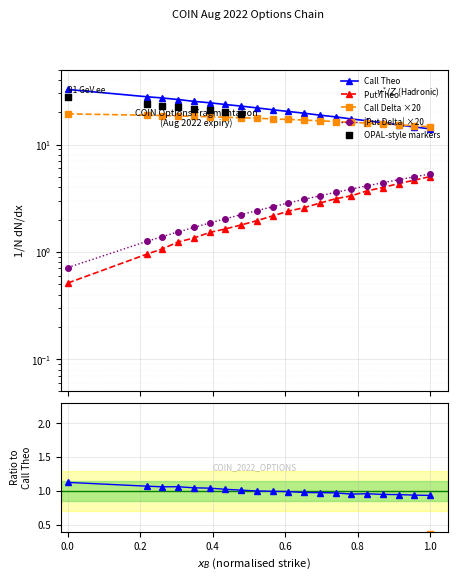

Which series has the largest Y range (max minus min)?

Call Theo